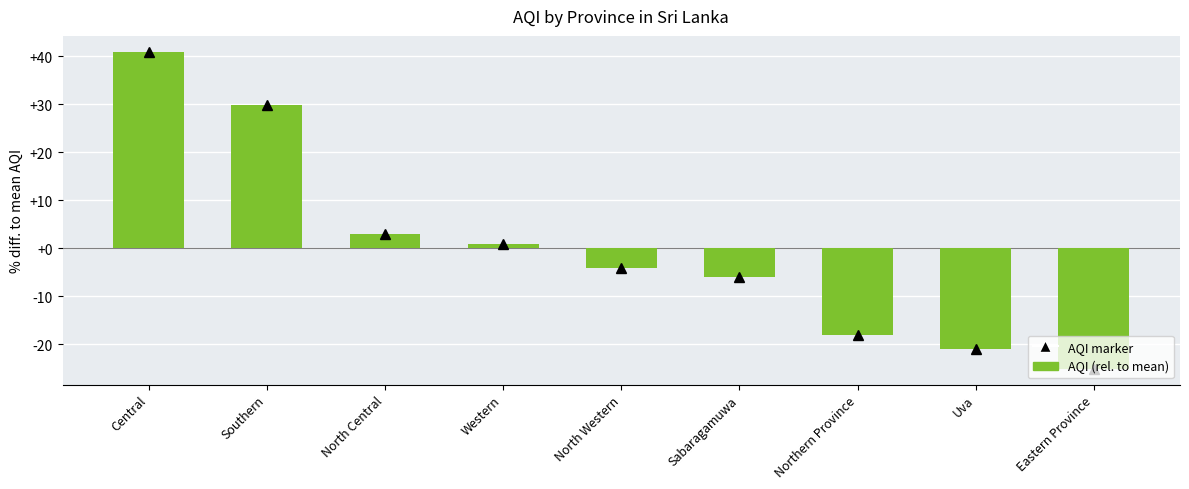

Reading right to left, extract all data points from this chart.

-25.1	-21.1	-18.1	-6.1	-4.1	0.9	2.9	29.9	40.9